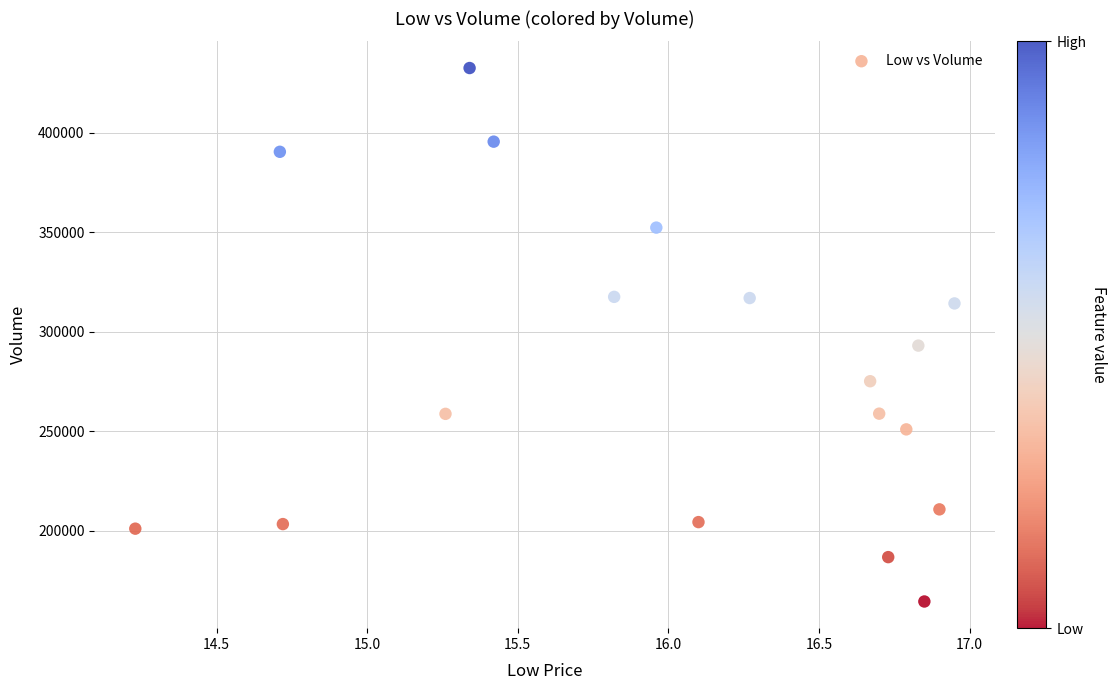

What Y value in the scatter plot is closest to 298450?

293000